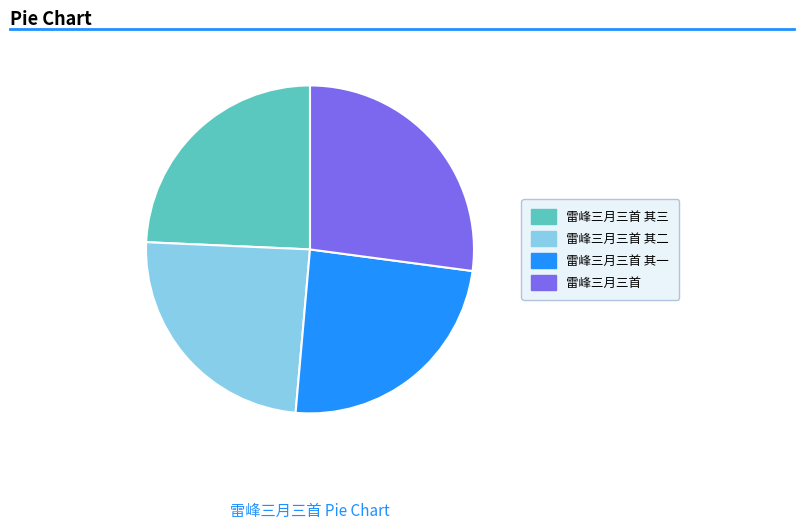

Which slice is the largest?

雷峰三月三首